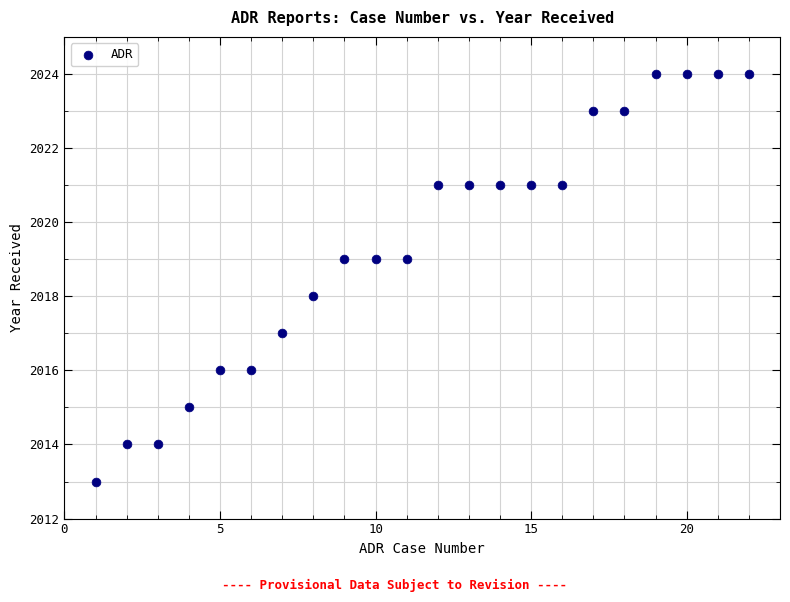

What is the range of X values (max minus min)?

21